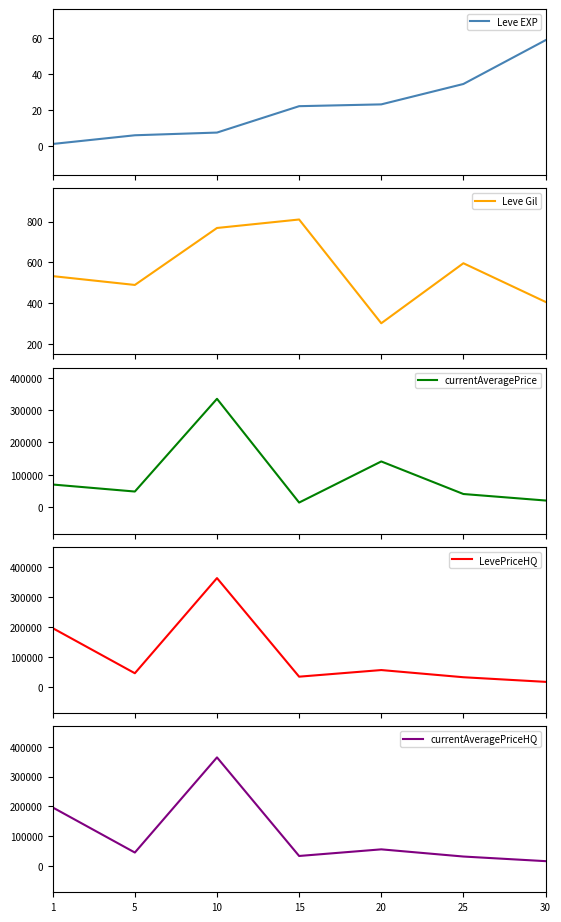

List the series in order of their peak value, highest first.

LevePriceHQ, currentAveragePriceHQ, currentAveragePrice, Leve Gil, Leve EXP